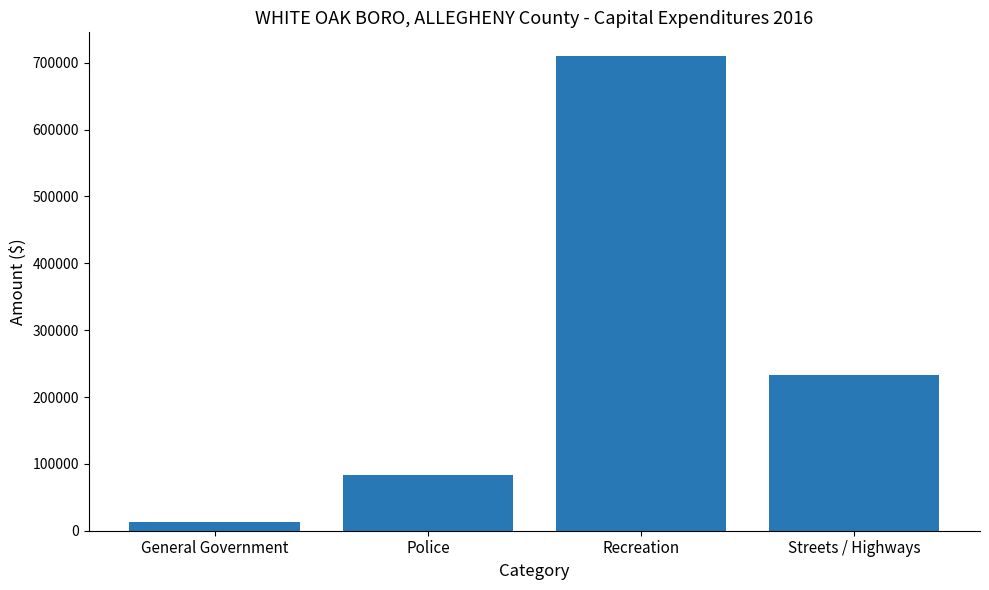

Rank the categories by value from lowest to highest.

General Government, Police, Streets / Highways, Recreation